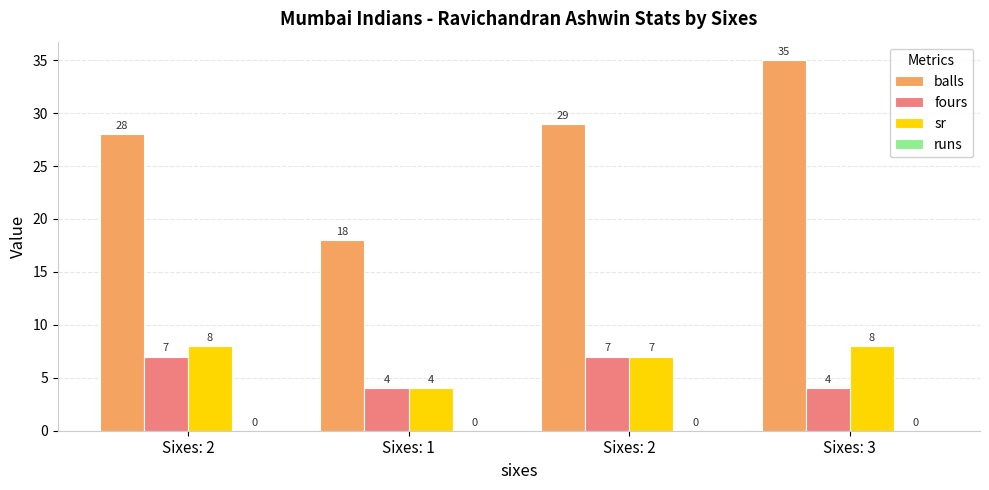

Is it true that sr equals 4 at Sixes: 2?

False